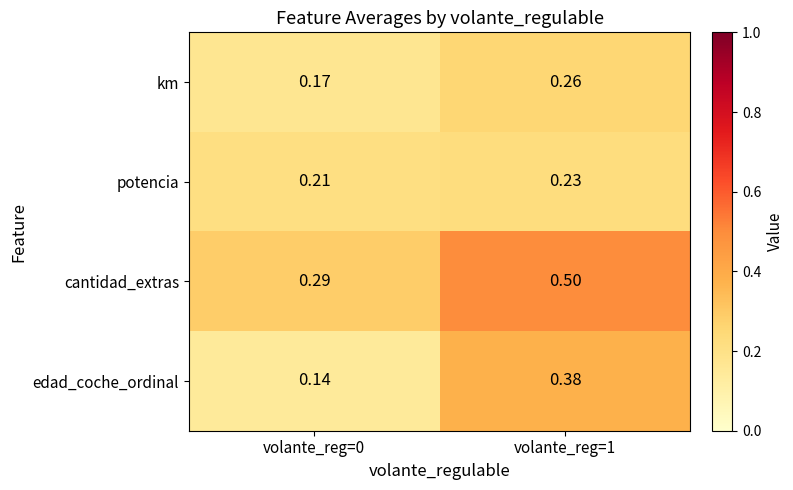

Rank the series by their maximum value, from lowest to highest.

potencia, km, edad_coche_ordinal, cantidad_extras